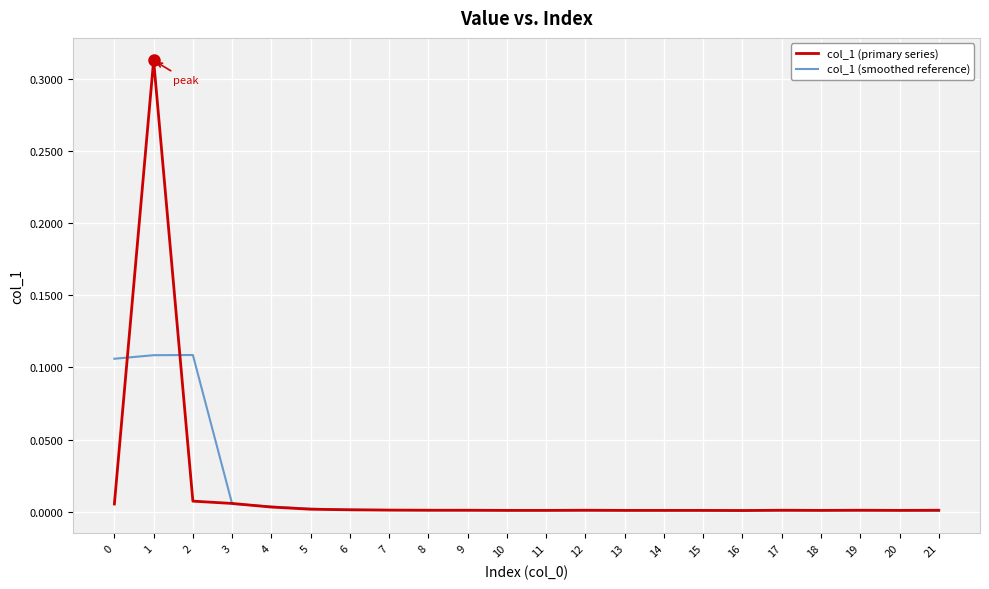

List the series in order of their peak value, lowest first.

col_1 (smoothed reference), col_1 (primary series)